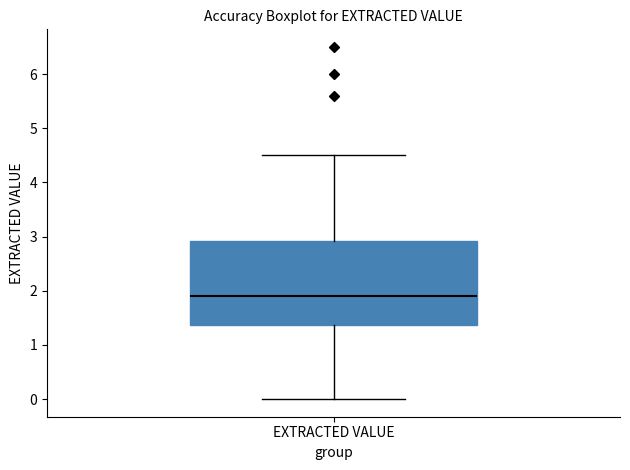

Transcribe this box plot: give where the median line is, the range the box spans, and where the two whiskers end, as read against the y-axis. The values are not printed on the chart, so give them approximately, as read against the axis.

median 1.9, box 1.4 to 2.9, whiskers 0.0 to 4.5